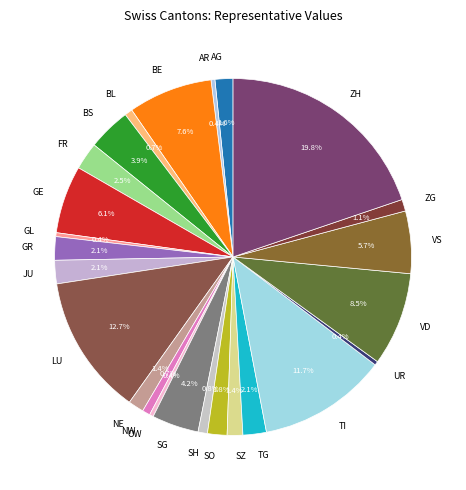

To the nearest percent, what is the average slice percentage?

4%